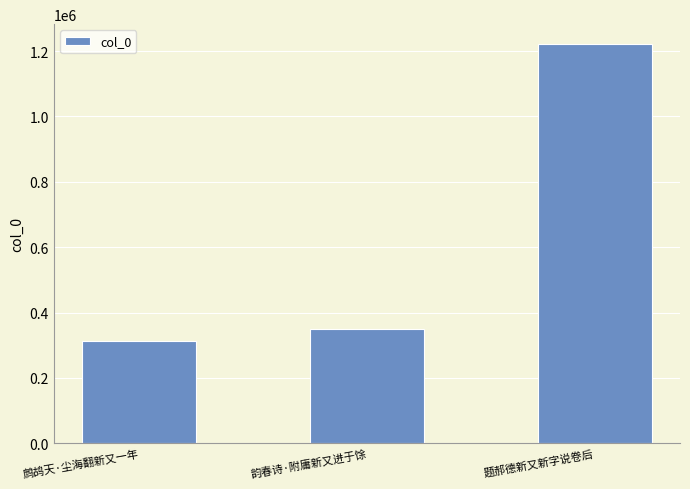

What position from the left is 韵春诗·附庸新又进于馀?

2